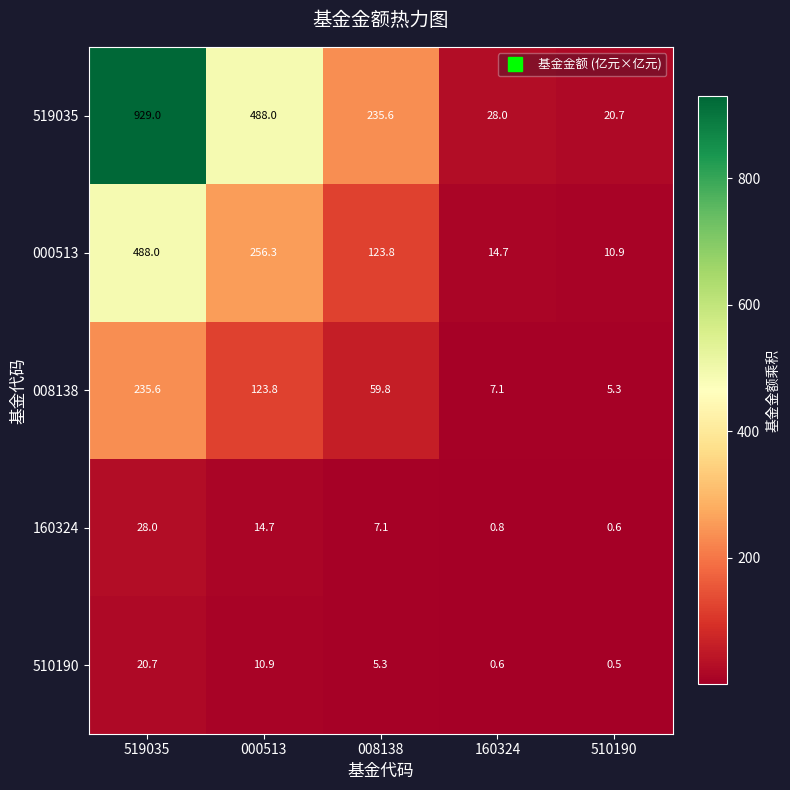

Reading left to right, transcribe all the data shown in this chart.

519035: 519035=929.0	000513=488.0	008138=235.6	160324=28.0	510190=20.7
000513: 519035=488.0	000513=256.3	008138=123.8	160324=14.7	510190=10.9
008138: 519035=235.6	000513=123.8	008138=59.8	160324=7.1	510190=5.3
160324: 519035=28.0	000513=14.7	008138=7.1	160324=0.8	510190=0.6
510190: 519035=20.7	000513=10.9	008138=5.3	160324=0.6	510190=0.5